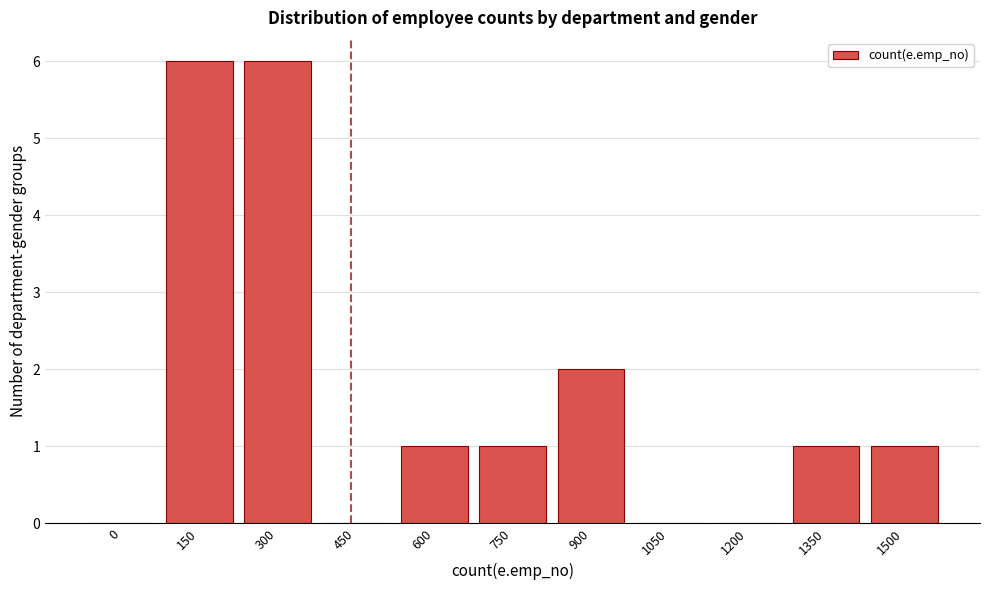

Reading left to right, list all the values displayed in this chart.

0=0	150=6	300=6	450=0	600=1	750=1	900=2	1050=0	1200=0	1350=1	1500=1